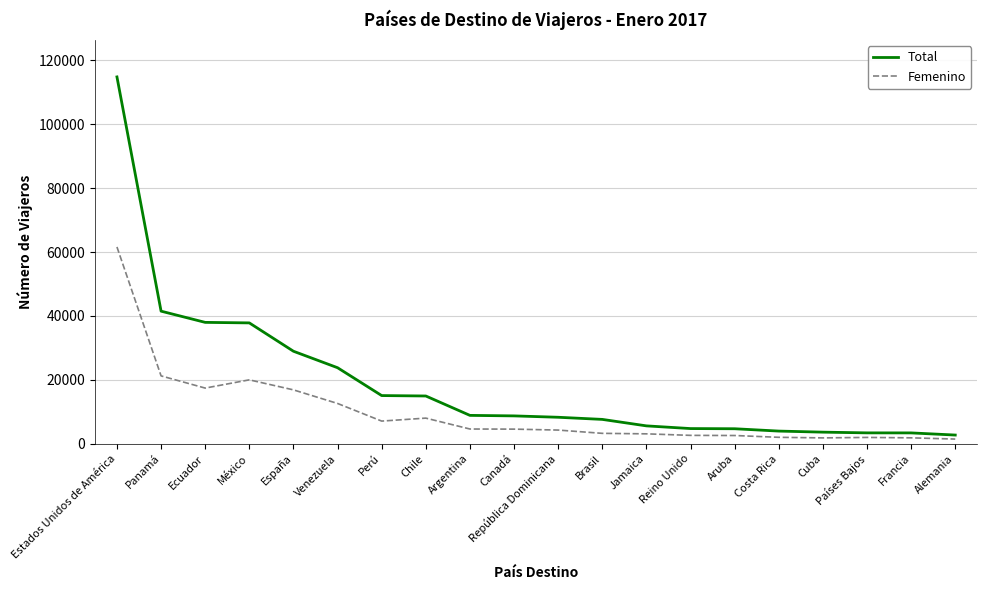

Rank the series by their average value, from lowest to highest.

Femenino, Total